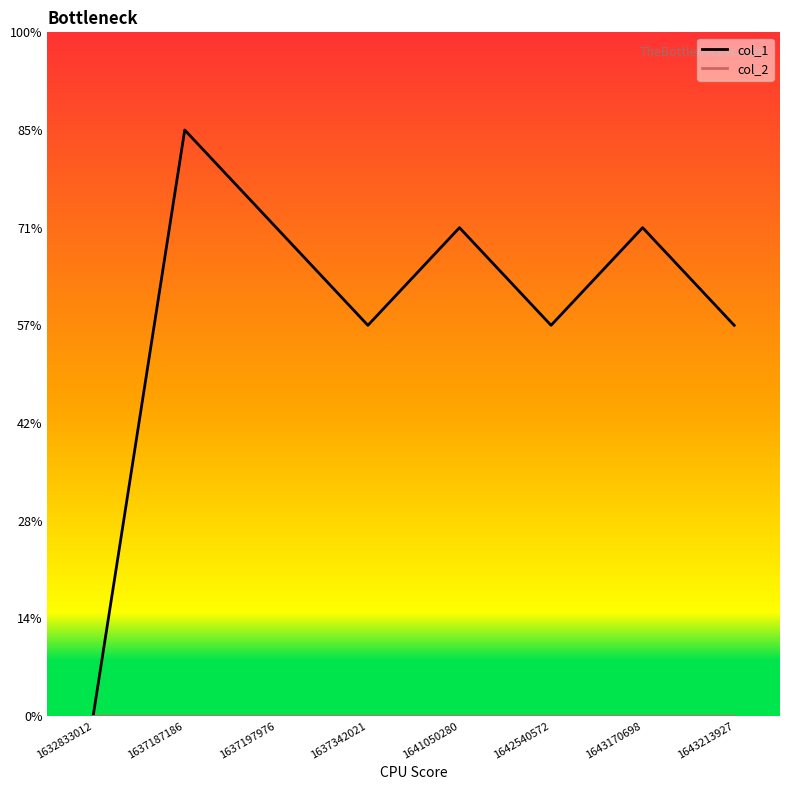

Does the chart have visible grid lines?

No